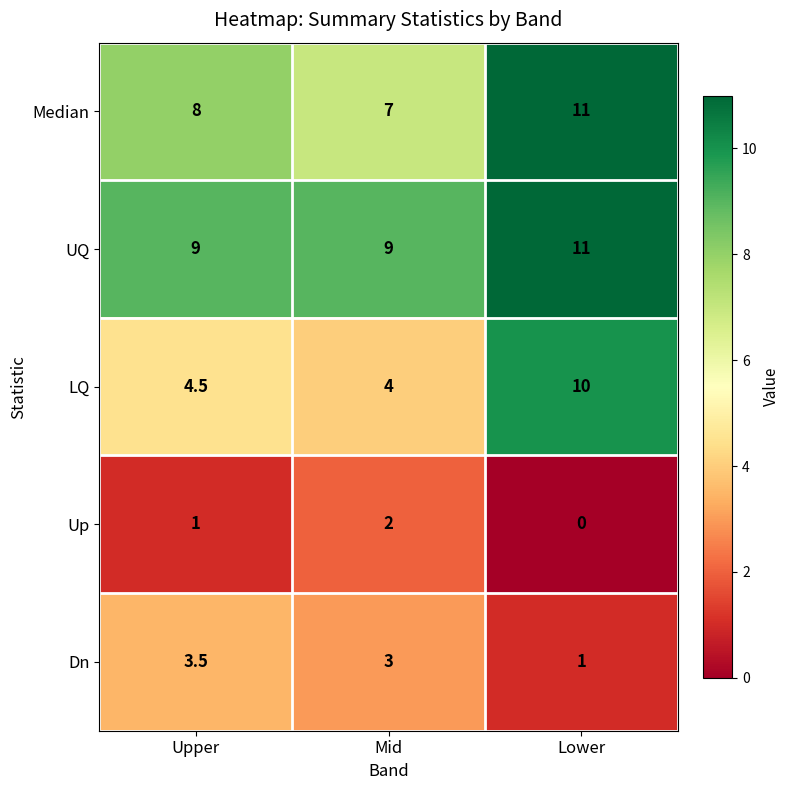

Is it true that UQ equals 11.8 at Mid?

False